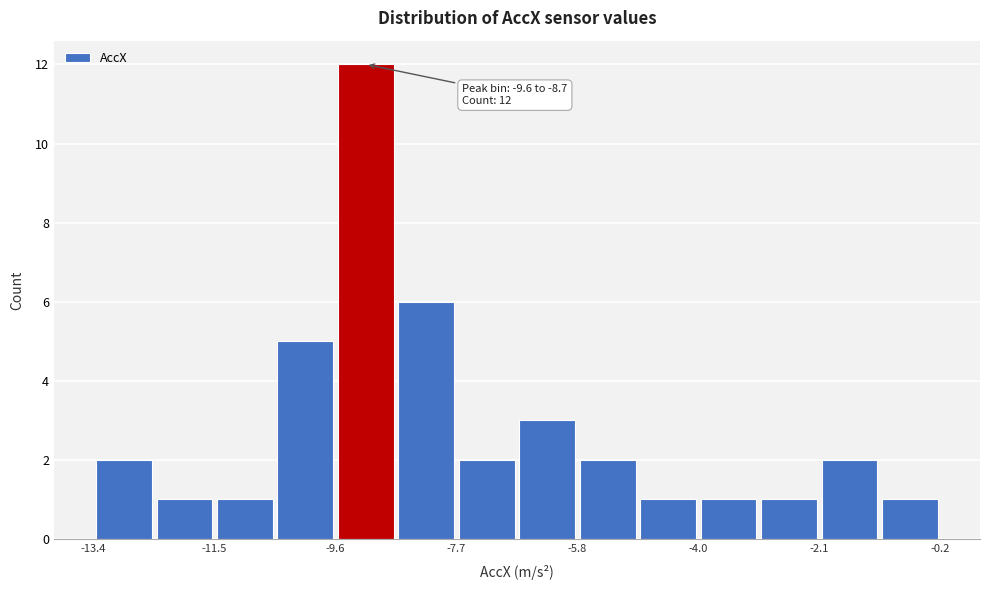

Which range on the x-axis has the tallest bar?

-9.6 to -8.6